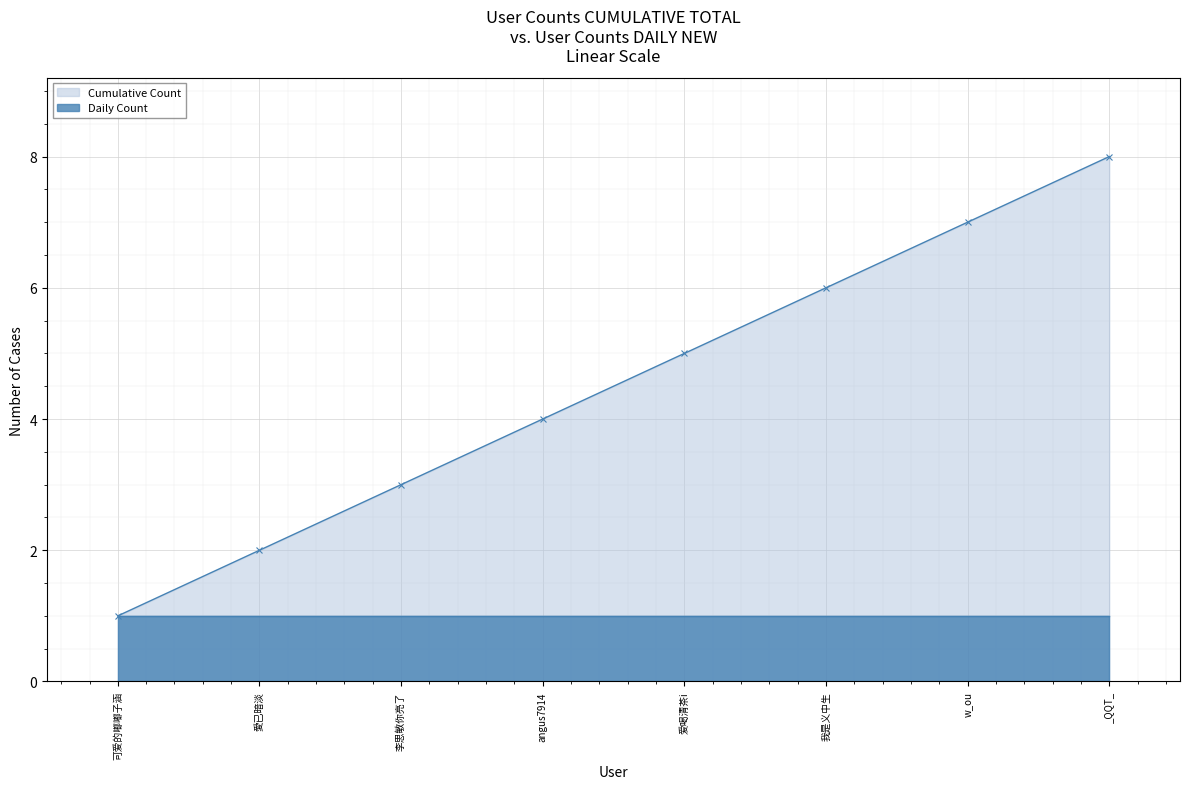

Reading right to left, list all the values displayed in this chart.

Cumulative Count: _QQT_=8	w_ou=7	我是义中生=6	爱喝清茶i=5	angus7914=4	李思敏你亮了=3	愛已暗淡=2	可爱的嘟嘟子涵=1
Daily Count: _QQT_=1	w_ou=1	我是义中生=1	爱喝清茶i=1	angus7914=1	李思敏你亮了=1	愛已暗淡=1	可爱的嘟嘟子涵=1